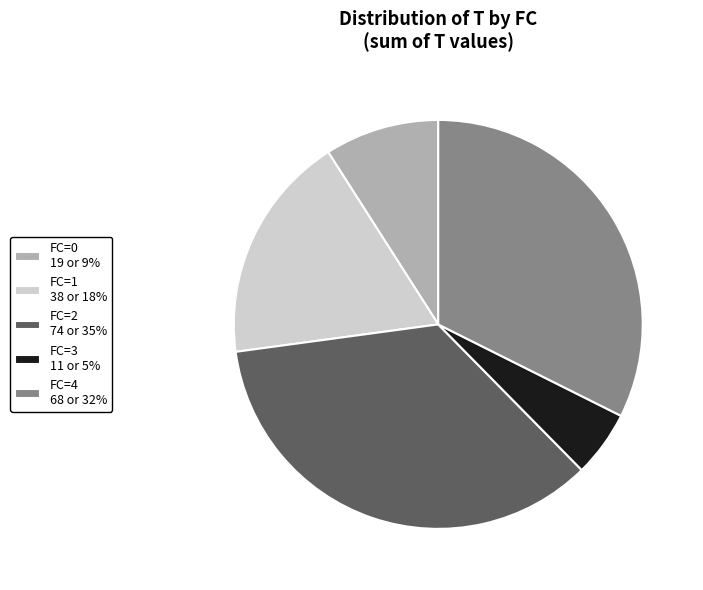

Is it true that FC=1 38 or 18% is 18% of the pie?

True